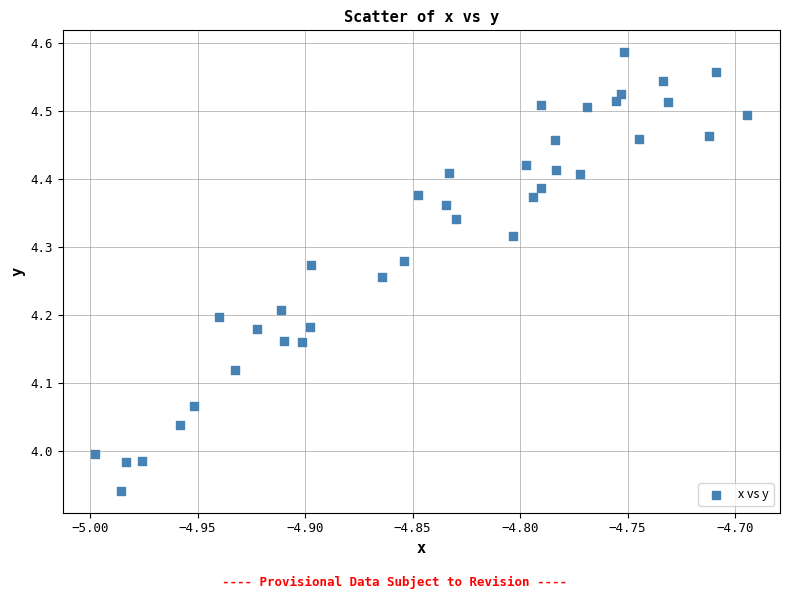

What is the range of X values (max minus min)?

0.3